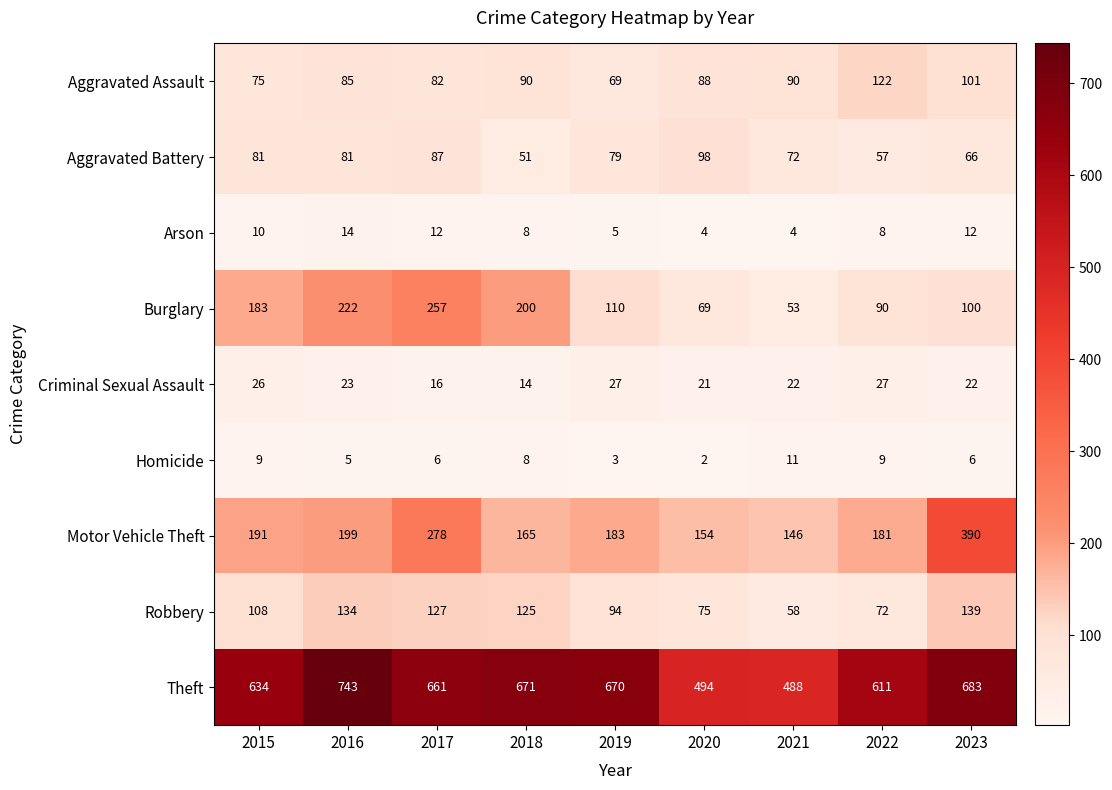

Rank the series by their maximum value, from highest to lowest.

Theft, Motor Vehicle Theft, Burglary, Robbery, Aggravated Assault, Aggravated Battery, Criminal Sexual Assault, Arson, Homicide